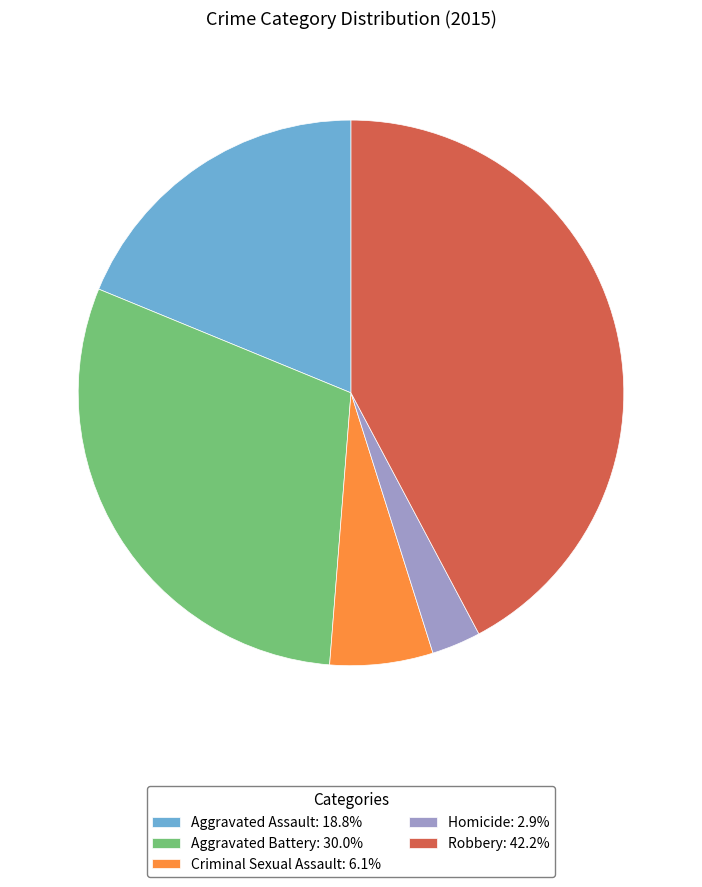

Which category has the biggest portion of the pie?

Robbery